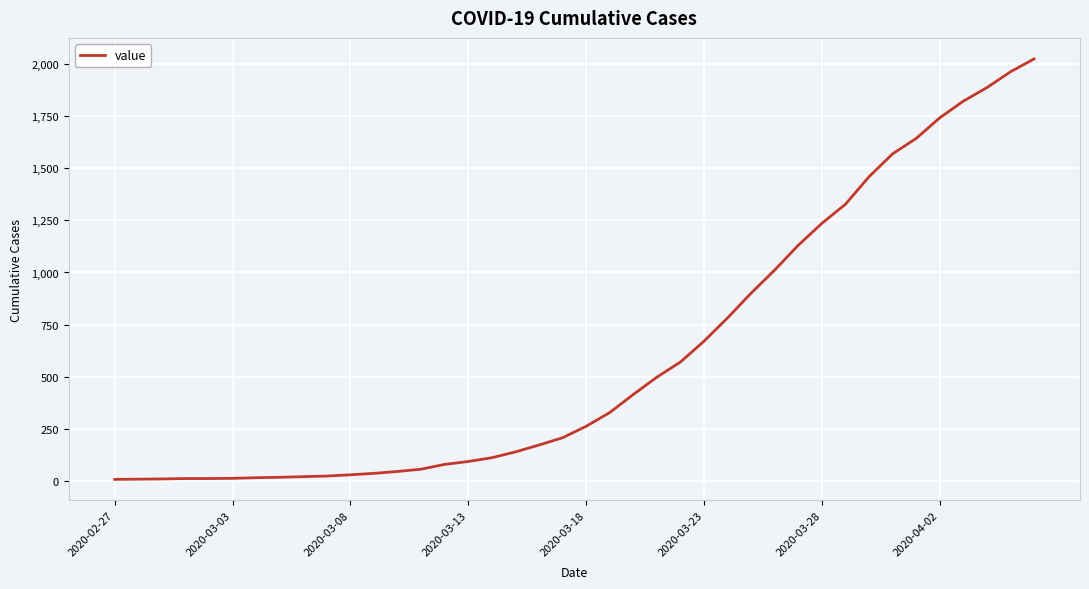

What is the maximum value shown in the chart?

2026